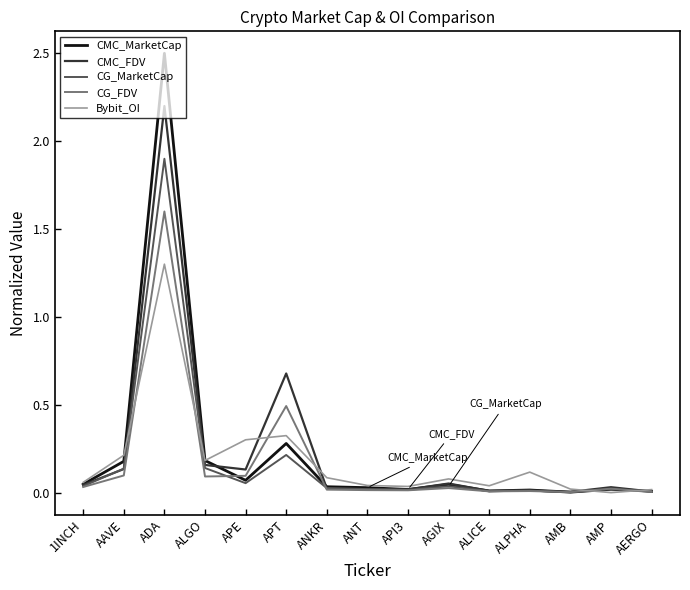

Where is CMC_FDV nearest to the value 1?

APT